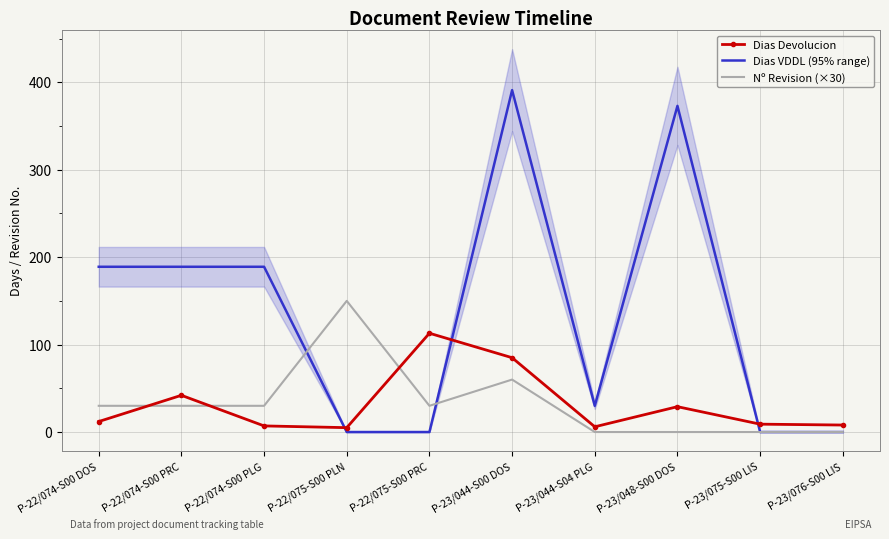

Which label corresponds to the smallest value in the chart?

P-22/075-S00 PLN